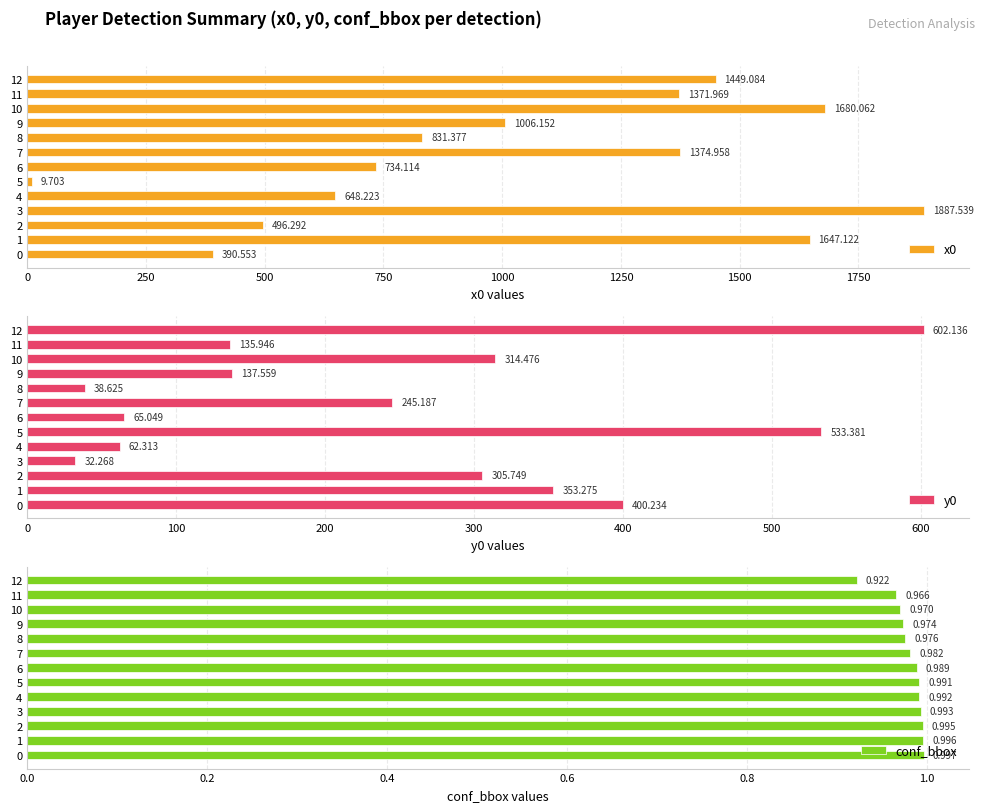

Rank the series by their maximum value, from lowest to highest.

conf_bbox, y0, x0